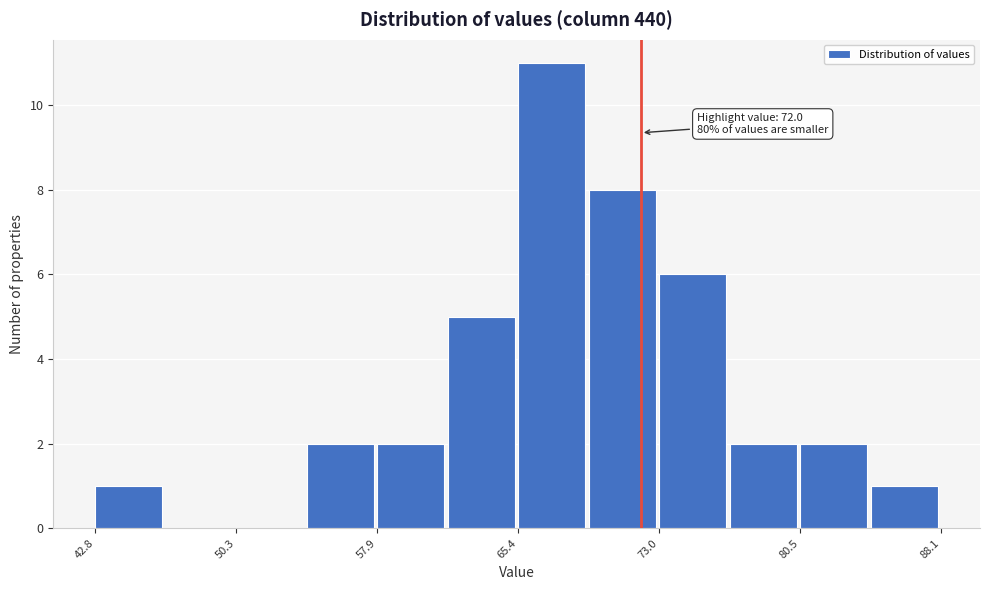

Around what value on the x-axis is the tallest bar? Give the approximate position of its centre, as read against the axis.

67